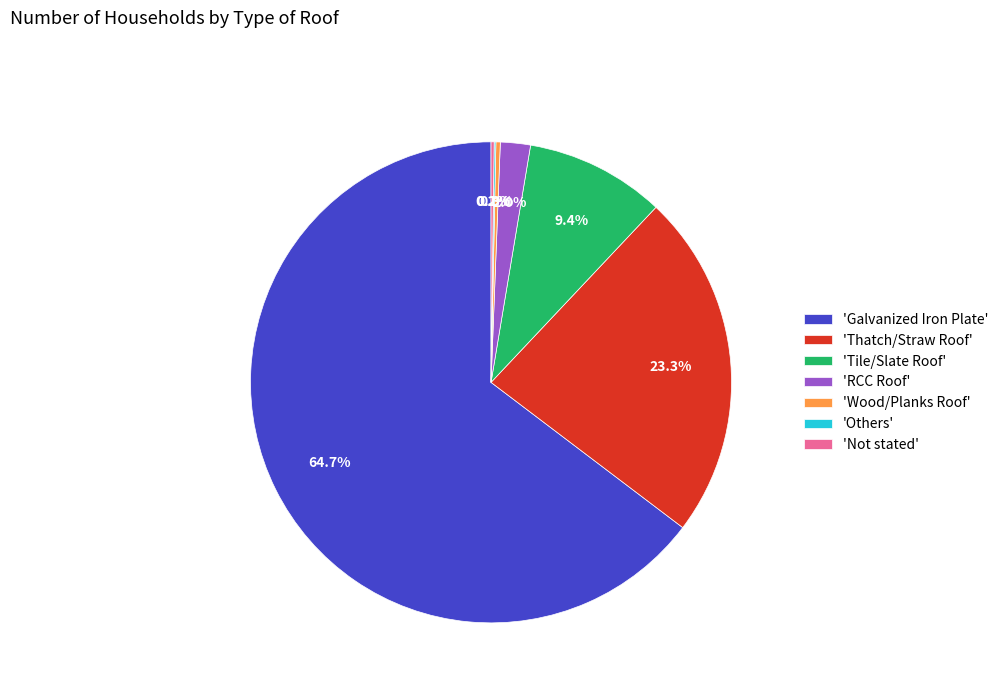

What is the total percentage of 'Tile/Slate Roof' and 'Wood/Planks Roof'?

9.7%